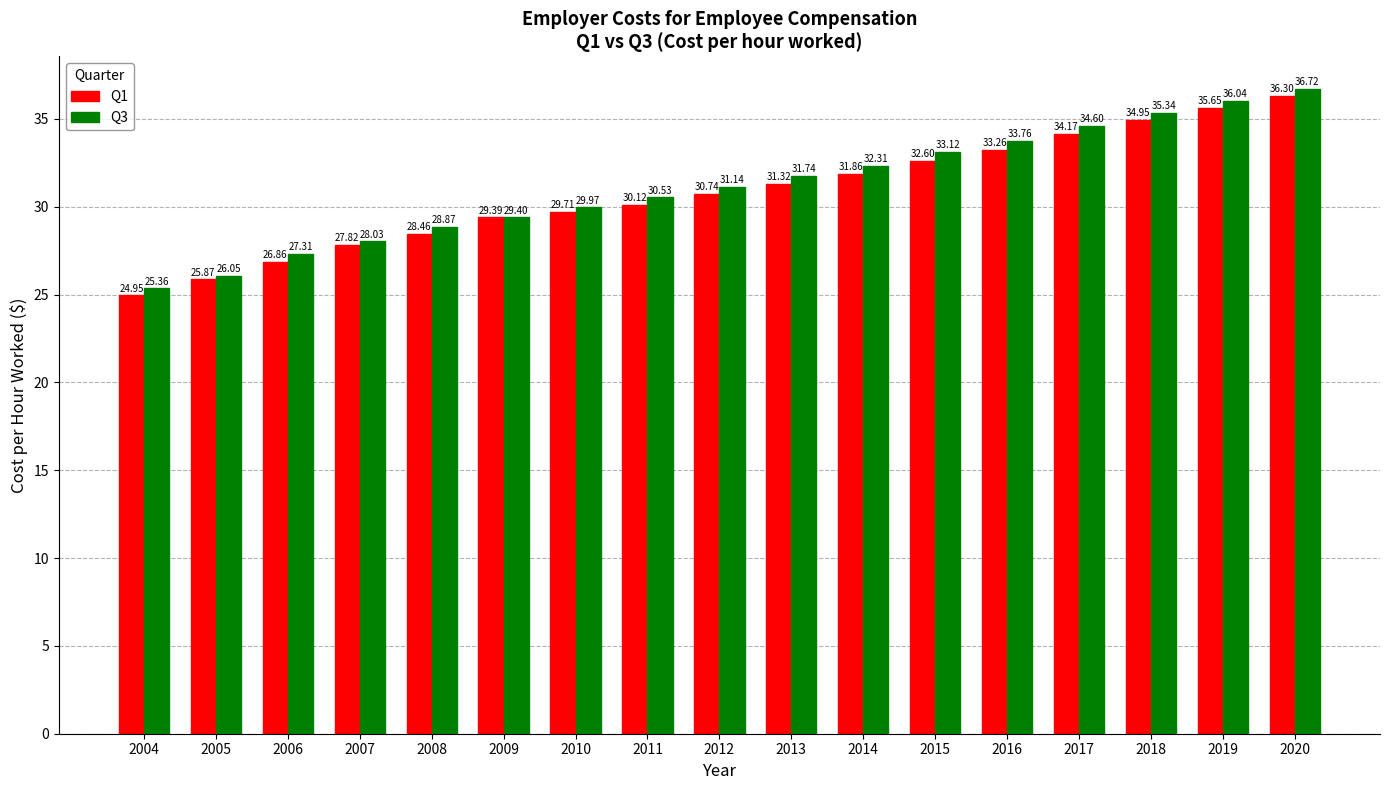

Which series has the largest total across all categories?

Q3